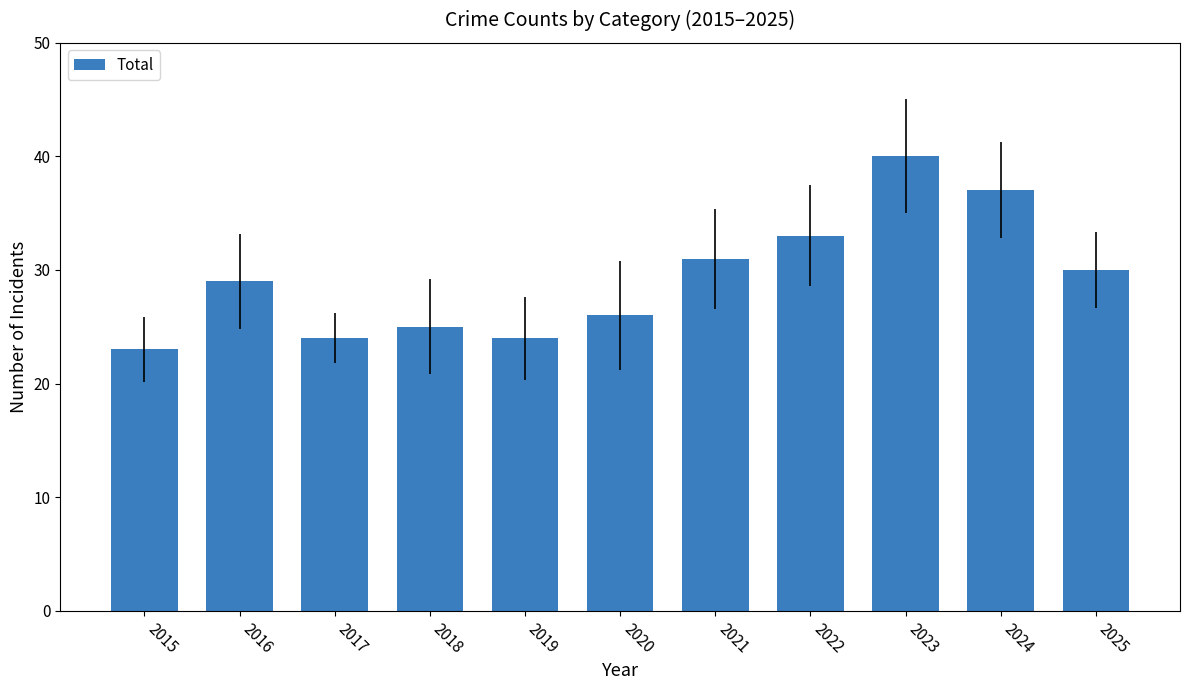

Between 2017 and 2023, which is larger?

2023